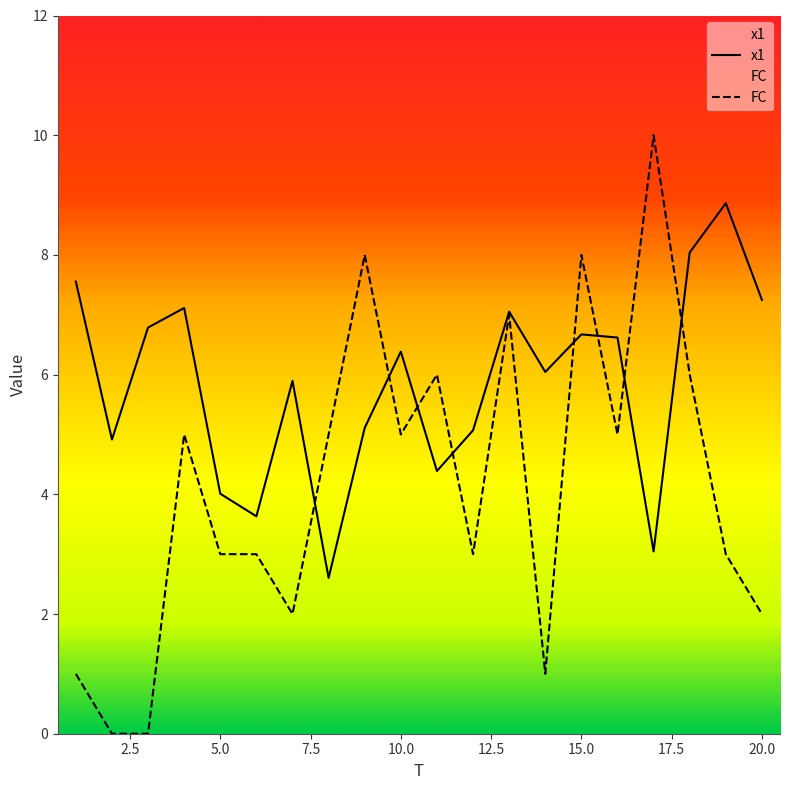

Between which two adjacent categories do x1 and FC first intersect?

7 and 8